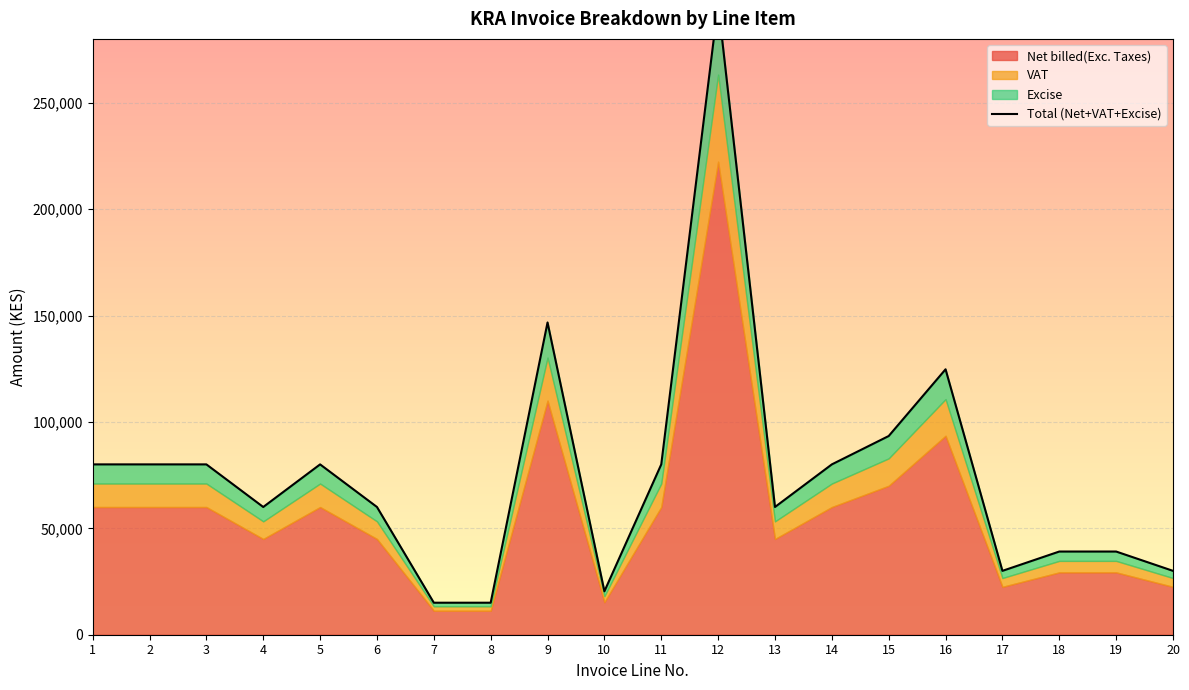

Which series has the largest range (max minus min)?

Net billed(Exc. Taxes)